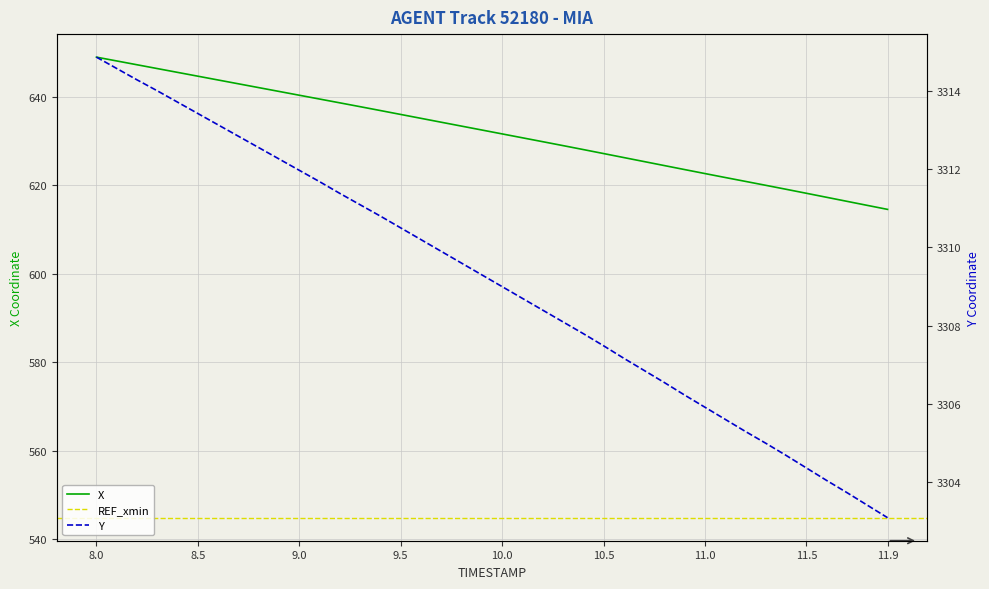

Reading right to left, extract all data points from this chart.

X: 614.6	615.5	616.4	617.3	618.2	619.1	620.0	620.9	621.8	622.7	623.6	624.5	625.4	626.3	627.2	628.1	629.0	629.9	630.8	631.6	632.5	633.4	634.3	635.2	636.0	636.9	637.8	638.7	639.5	640.4	641.2	642.1	643.0	643.8	644.7	645.6	646.4	647.3	648.1	649.0
Y: 3303.1	3303.4	3303.7	3304.1	3304.4	3304.7	3305.0	3305.3	3305.6	3305.9	3306.2	3306.6	3306.9	3307.2	3307.5	3307.8	3308.1	3308.4	3308.7	3309.0	3309.3	3309.6	3309.9	3310.2	3310.5	3310.8	3311.1	3311.4	3311.7	3312.0	3312.3	3312.6	3312.8	3313.1	3313.4	3313.7	3314.0	3314.3	3314.6	3314.9